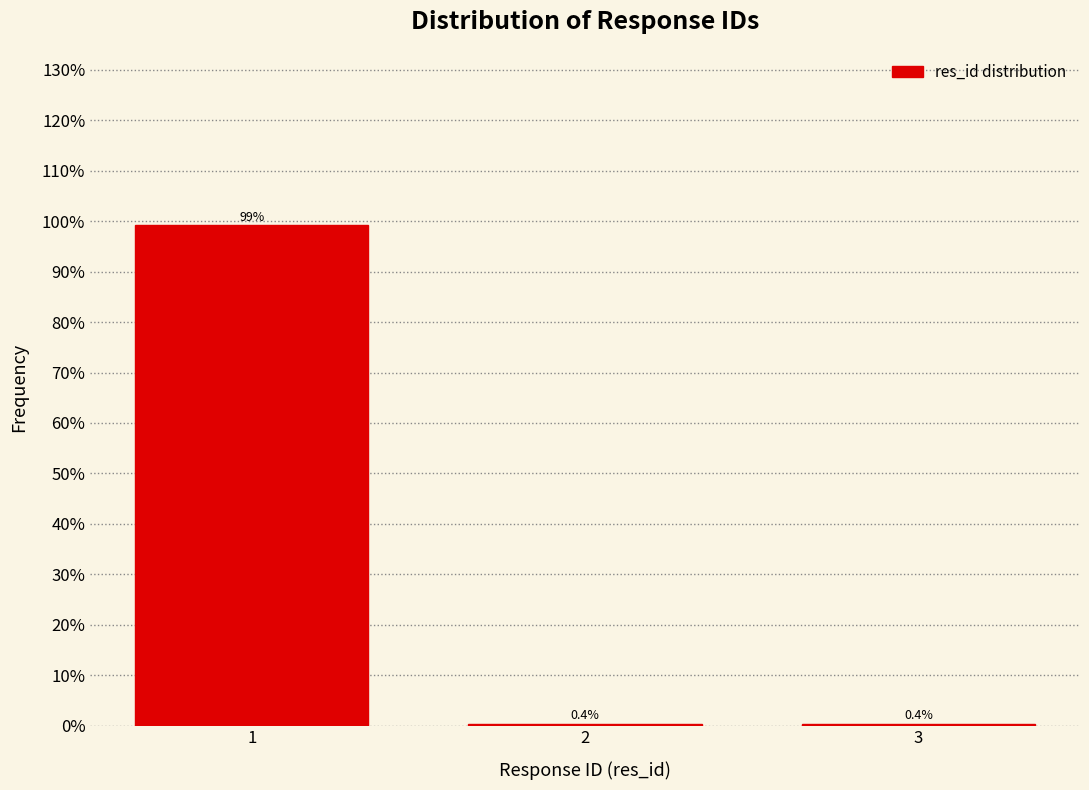

Reading left to right, transcribe all the data shown in this chart.

1=99.3	2=0.4	3=0.4